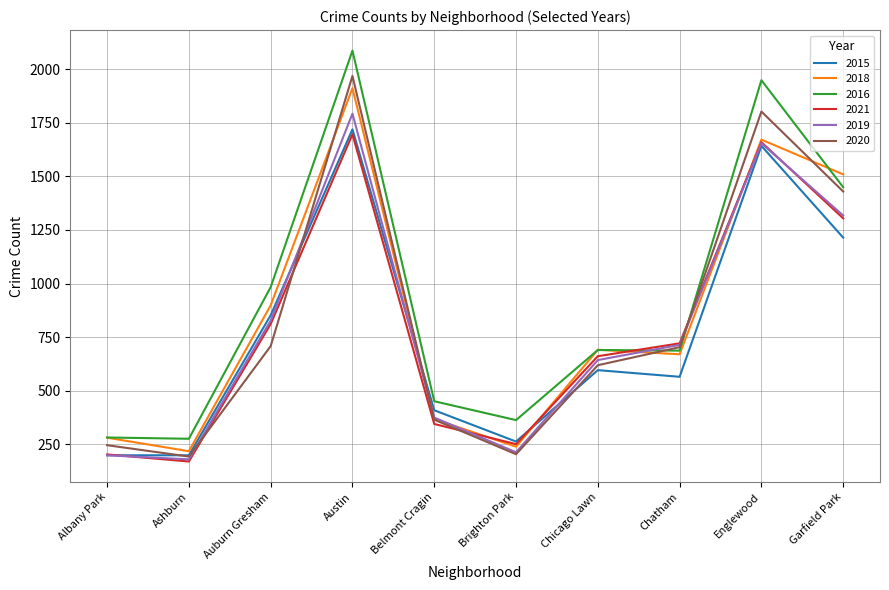

The value of 2018 at Auburn Gresham is 368. True or false?

False